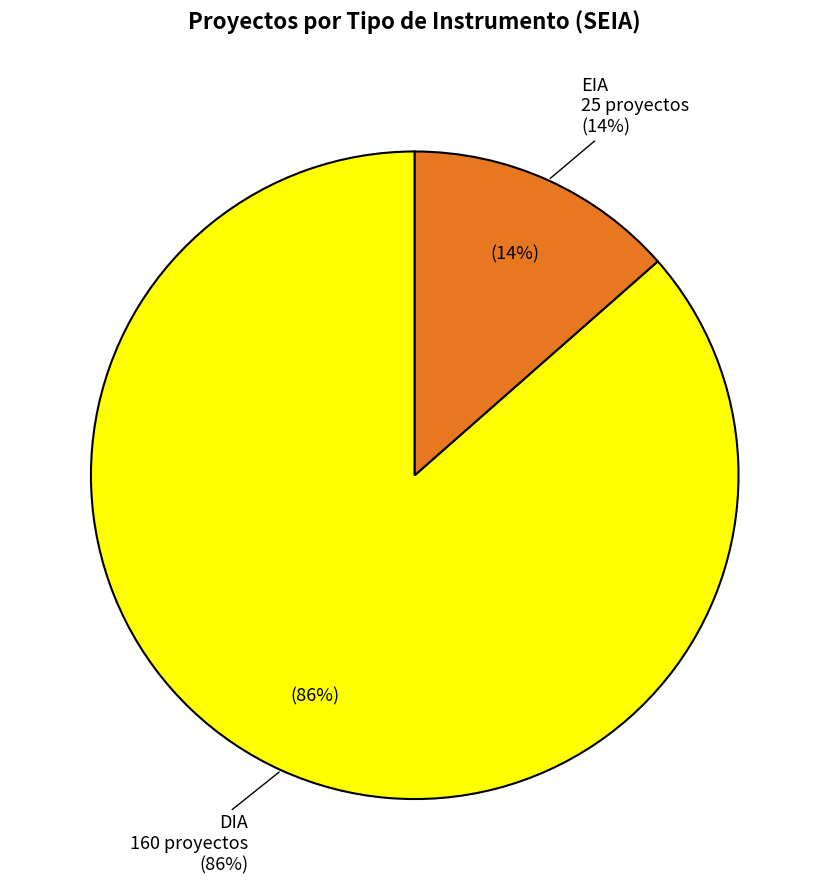

Rank the categories by value from highest to lowest.

DIA, EIA